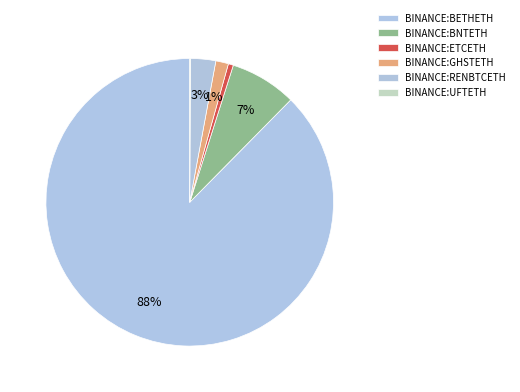

To the nearest percent, what is the combined percentage of BINANCE:RENBTCETH and BINANCE:BETHETH?

90%